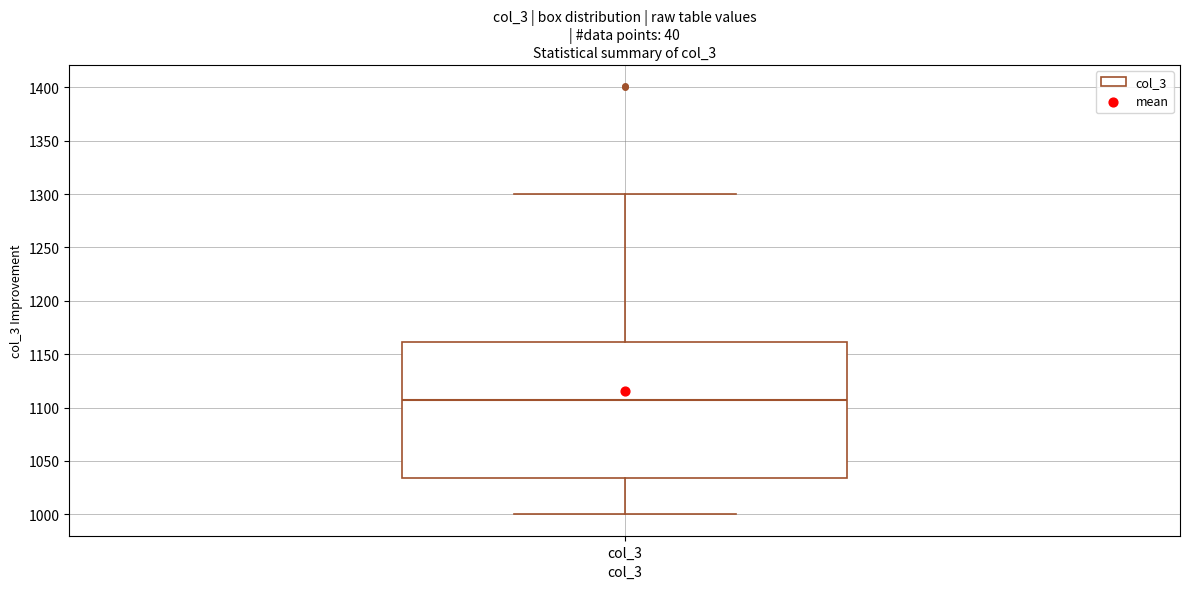

Transcribe this box plot: give where the median line is, the range the box spans, and where the two whiskers end, as read against the y-axis. The values are not printed on the chart, so give them approximately, as read against the axis.

median 1105, box 1035 to 1160, whiskers 1000 to 1300